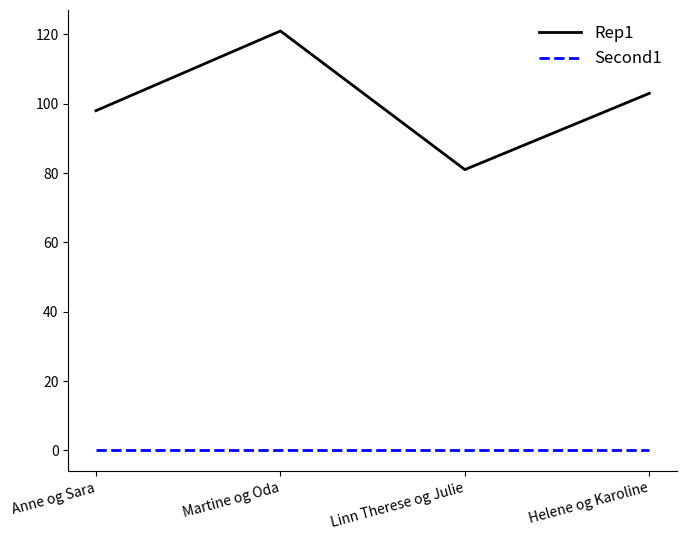

Between Martine og Oda and Helene og Karoline, which series saw the biggest shift?

Rep1